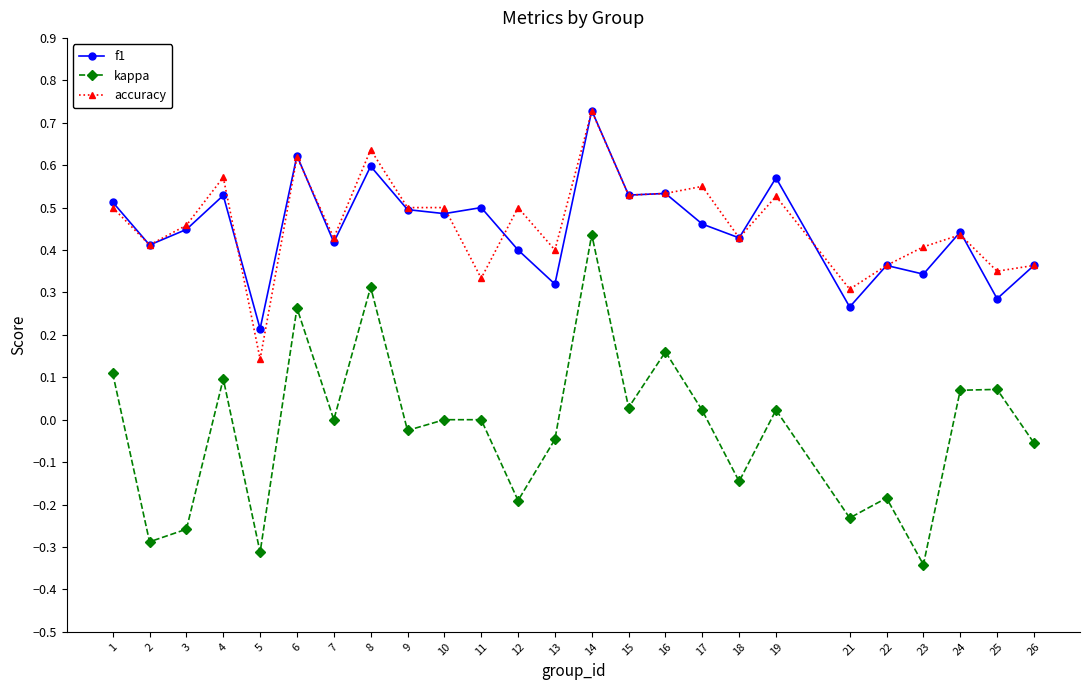

At which category does kappa reach its first local valley?

2